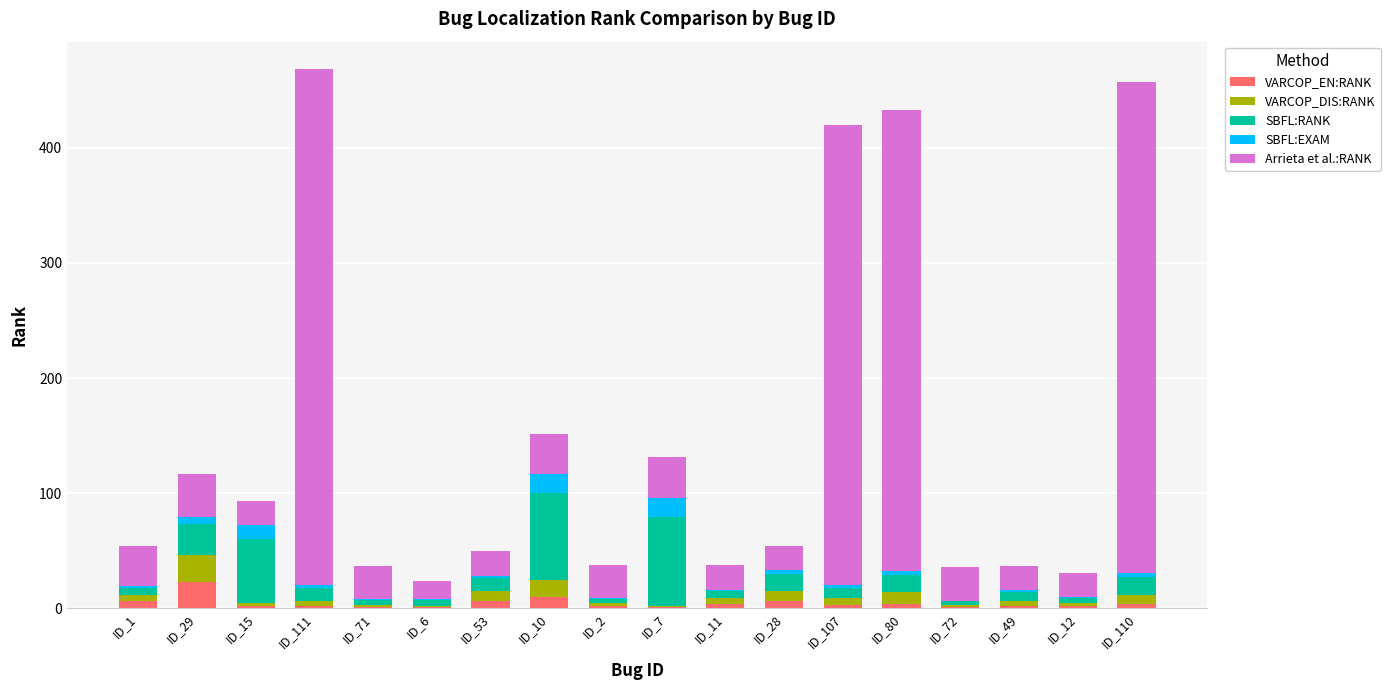

What is the total value across all series at ID_80?

432.3